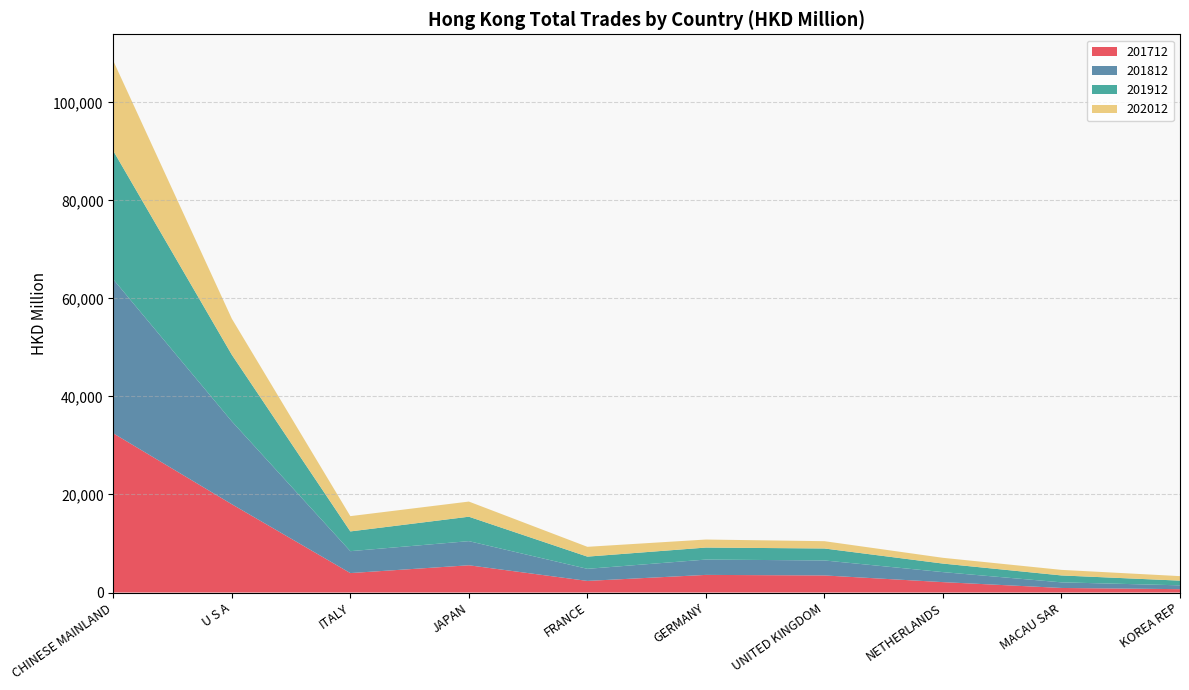

Reading right to left, transcribe all the data shown in this chart.

201712: 685.6	929.7	2121.1	3483.7	3594.7	2368.2	5557.1	3967.2	18015.8	32479.4
201812: 782.2	1145.9	2043.5	3059.3	3128.0	2465.4	4925.4	4471.5	16908.4	31412.1
201912: 956.0	1409.9	1740.6	2442.6	2450.9	2489.7	4984.6	4027.2	13586.5	26212.6
202012: 922.1	1135.9	1175.6	1488.5	1638.1	2001.6	3090.8	3118.4	7357.5	18365.6